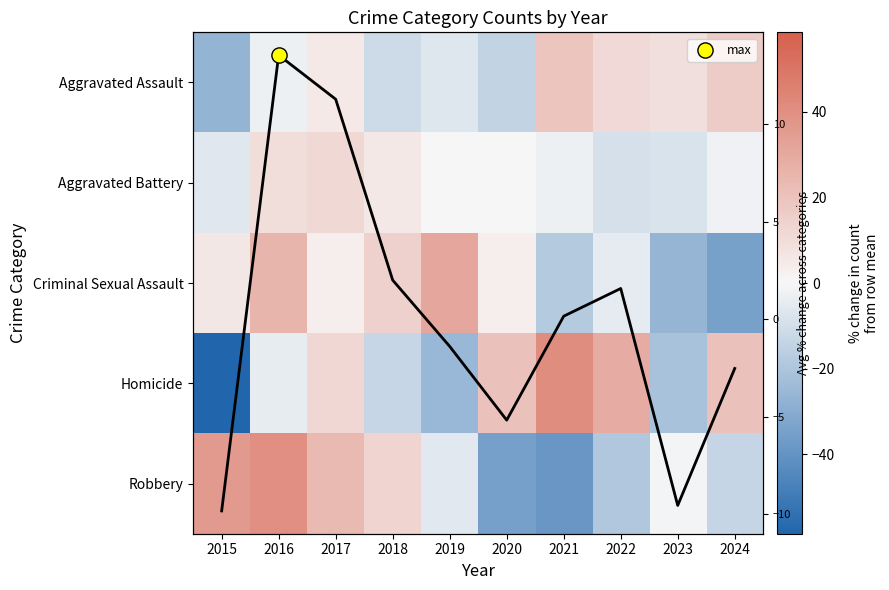

Which series changed the most between 2019 and 2024?

Criminal Sexual Assault